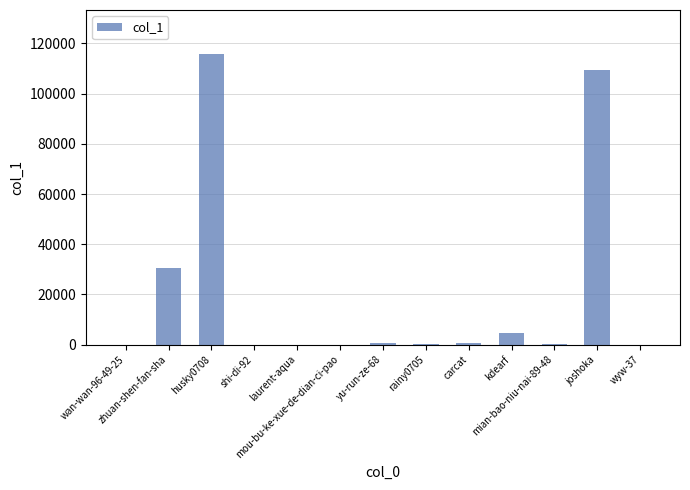

What is the maximum value shown in the chart?

115932